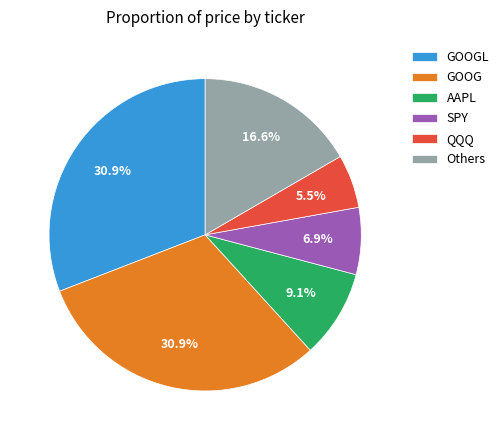

Is there any slice that represents more than half of the pie?

No